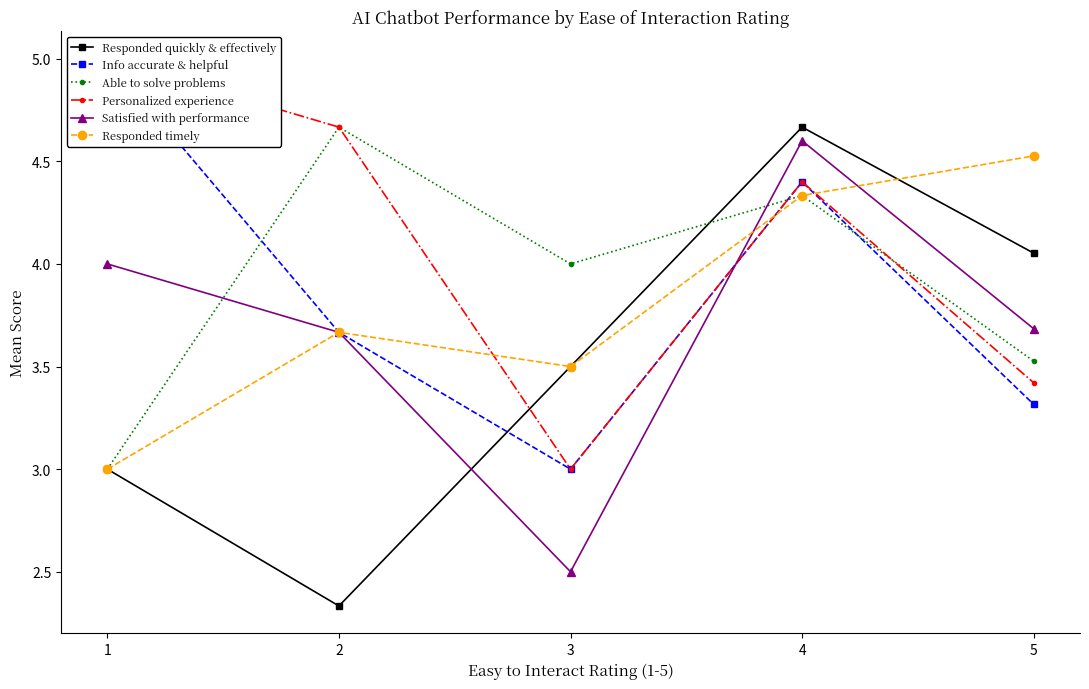

Read the Satisfied with performance value at 4.

4.6